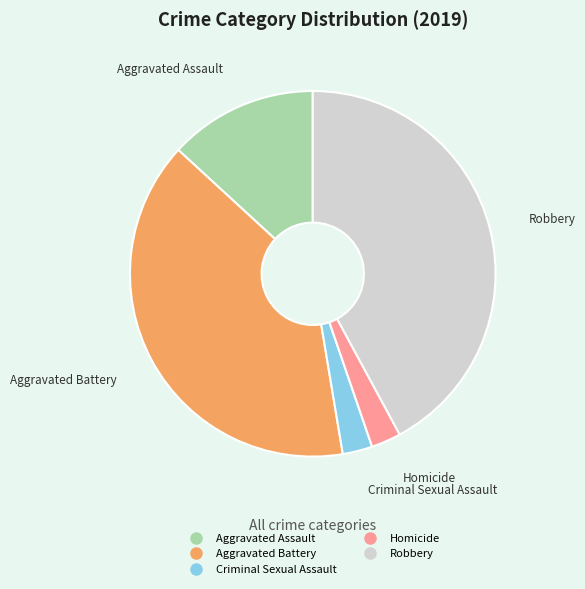

Count the number of slices in the pie.

5